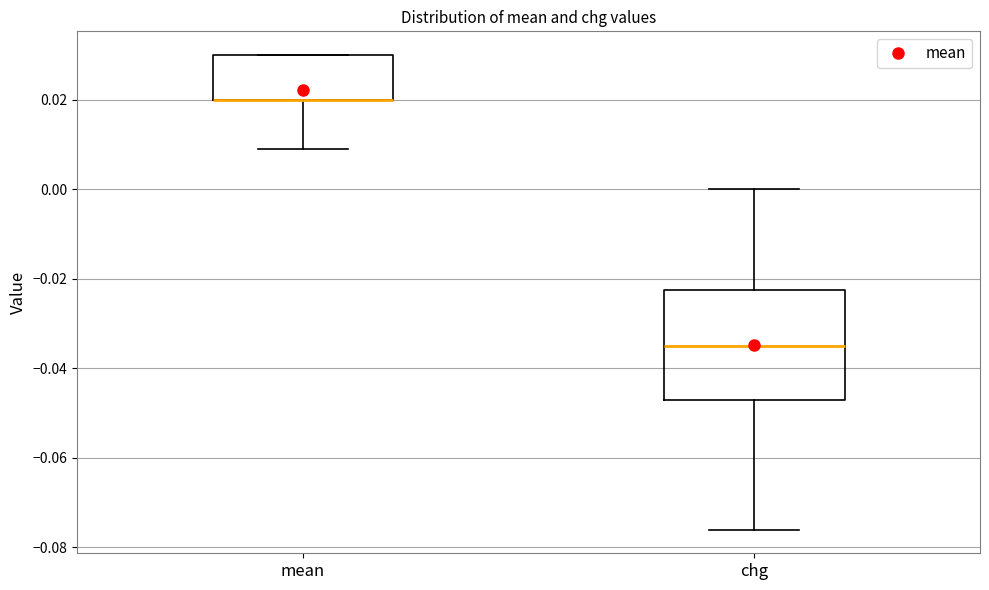

Where is the lower edge of the box for mean on the y-axis? The values are not printed on the chart, so give them approximately, as read against the axis.

0.020